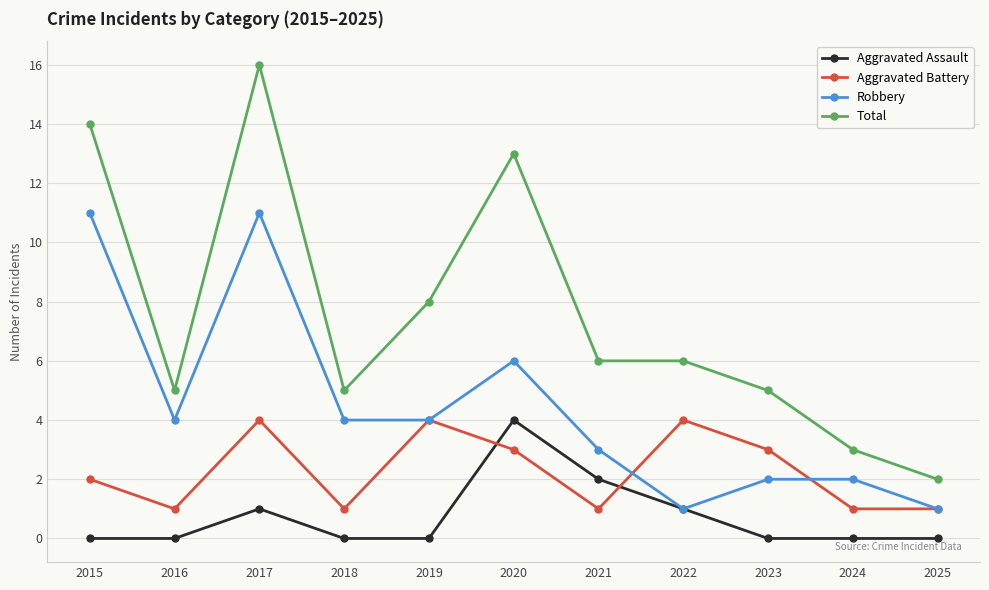

Reading right to left, list all the values displayed in this chart.

Aggravated Assault: 2025=0	2024=0	2023=0	2022=1	2021=2	2020=4	2019=0	2018=0	2017=1	2016=0	2015=0
Aggravated Battery: 2025=1	2024=1	2023=3	2022=4	2021=1	2020=3	2019=4	2018=1	2017=4	2016=1	2015=2
Robbery: 2025=1	2024=2	2023=2	2022=1	2021=3	2020=6	2019=4	2018=4	2017=11	2016=4	2015=11
Total: 2025=2	2024=3	2023=5	2022=6	2021=6	2020=13	2019=8	2018=5	2017=16	2016=5	2015=14